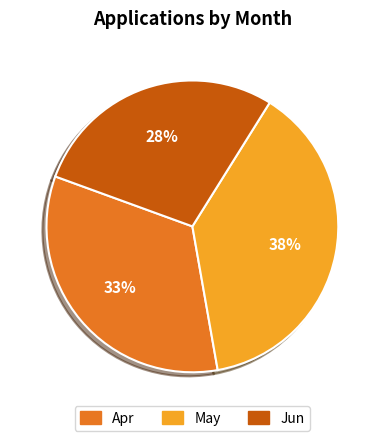

True or false: May accounts for 50% of the total.

False